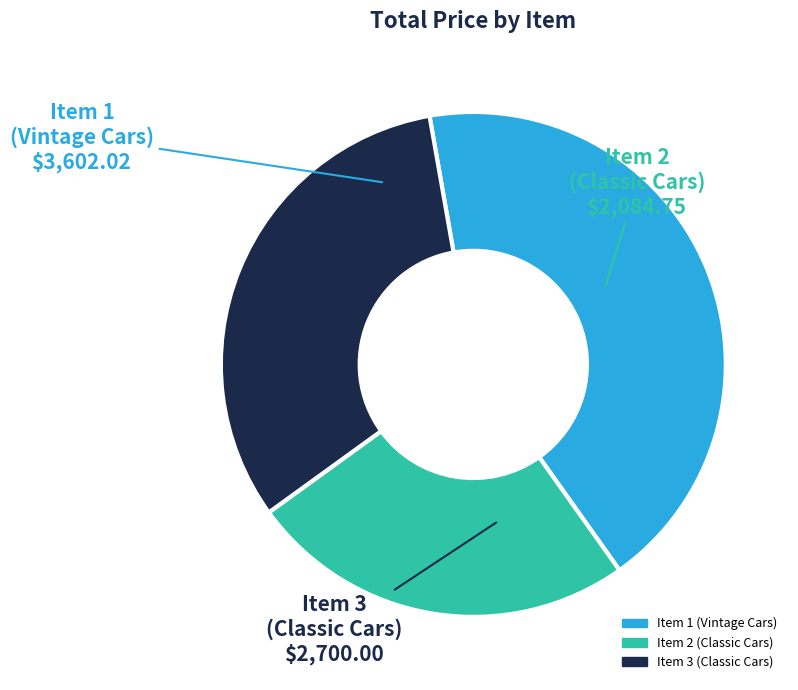

Count the number of slices in the pie.

3